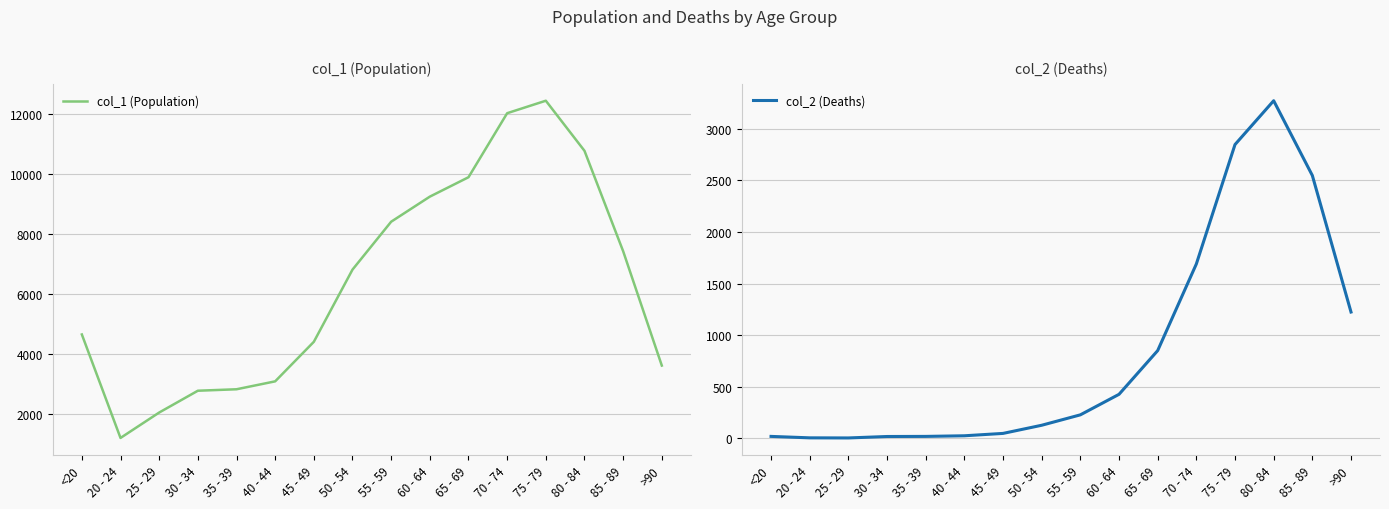

Where is col_2 (Deaths) nearest to the value 1638?

70 - 74